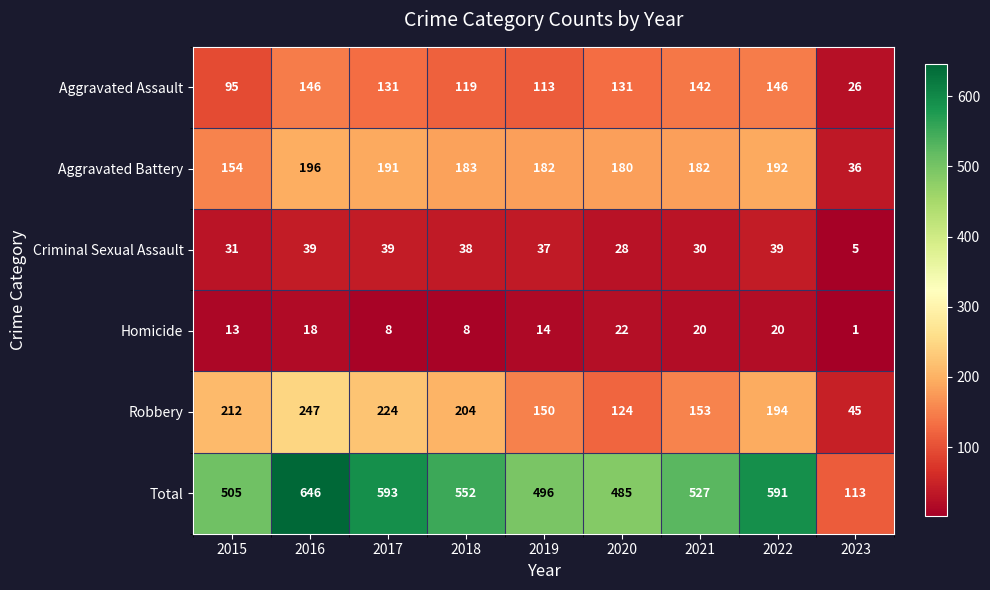

At which category is the sum across all series the highest?

2016